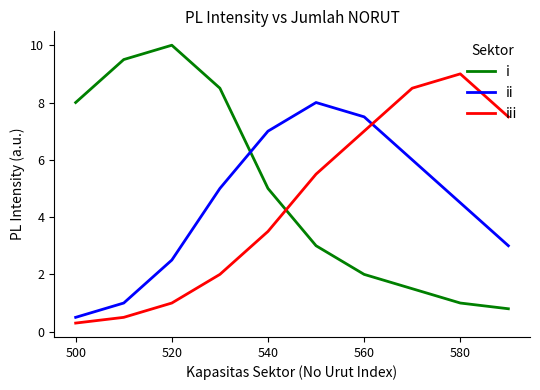

What is the greatest value displayed?

10.0